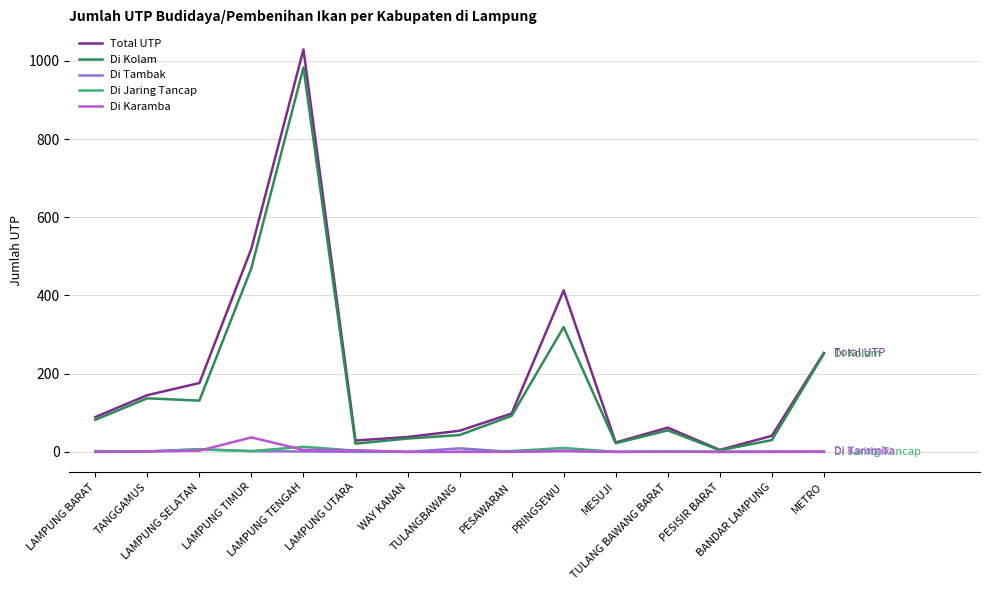

What is the maximum value for Di Jaring Tancap?

13